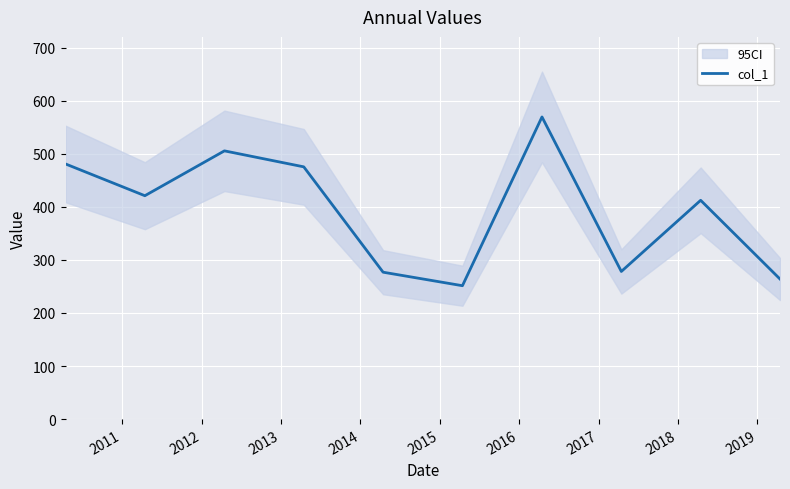

Reading left to right, transcribe all the data shown in this chart.

480.7	420.8	505.3	475.2	276.7	251.3	569.2	278.1	412.2	263.9